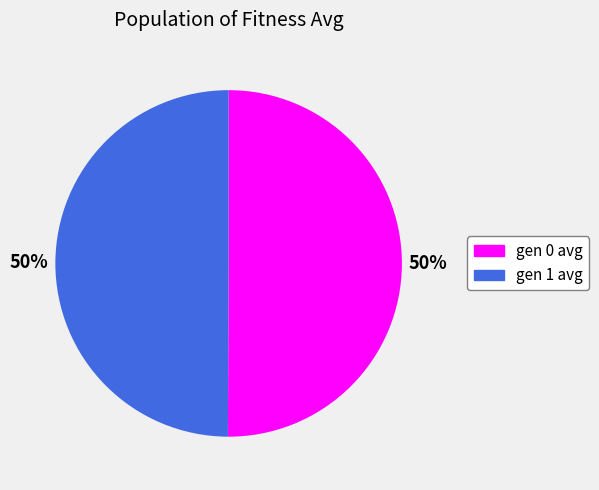

Approximately how many times larger is the value at gen 1 avg compared to gen 0 avg?

1.0